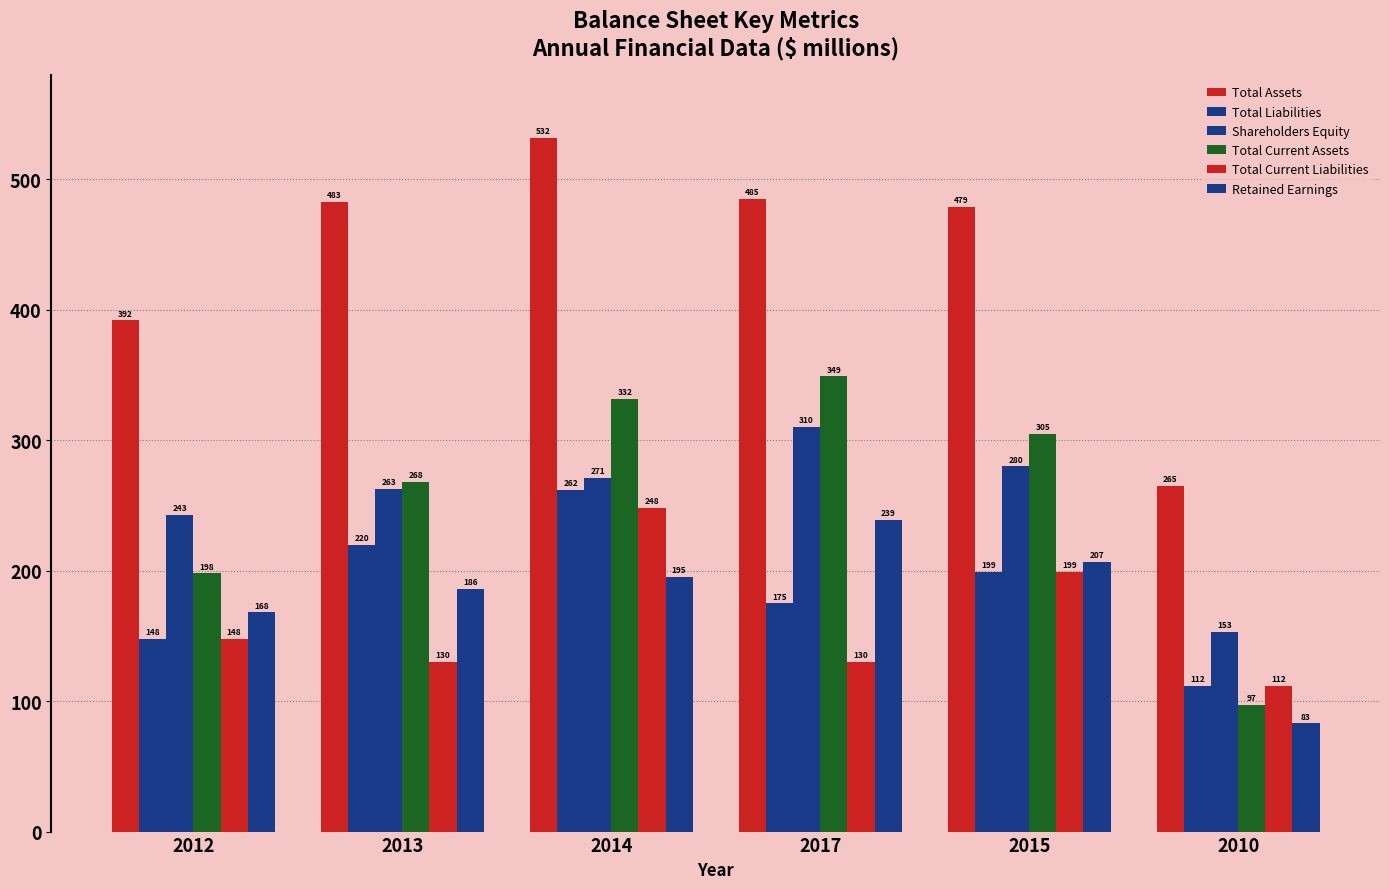

How many data points in Total Current Liabilities are less than 148?

3